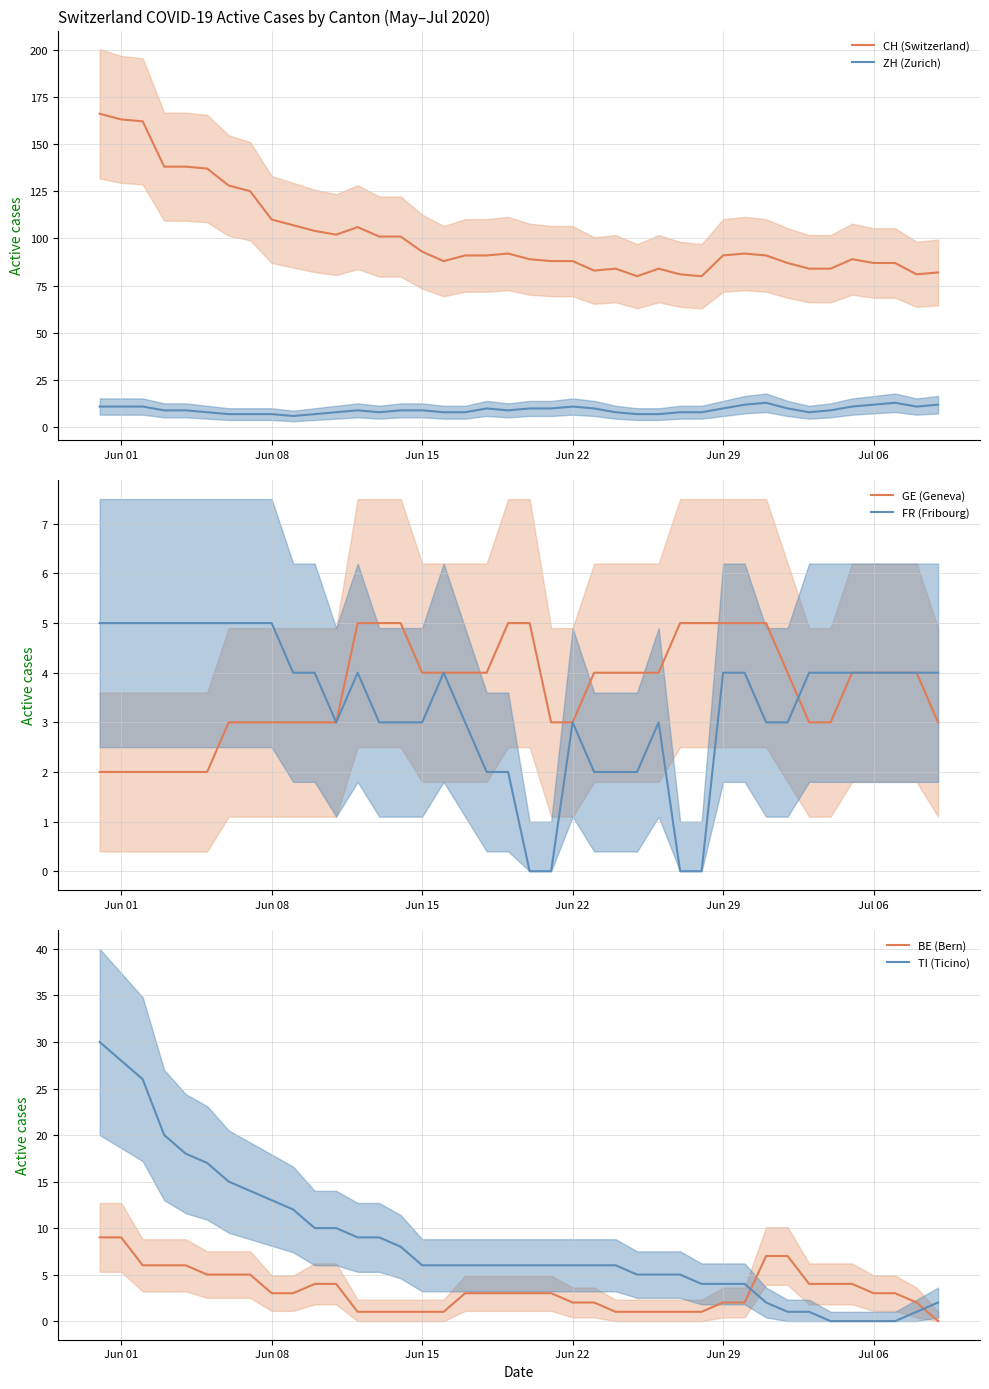

What is the lowest value of the ZH (Zurich) series?

6